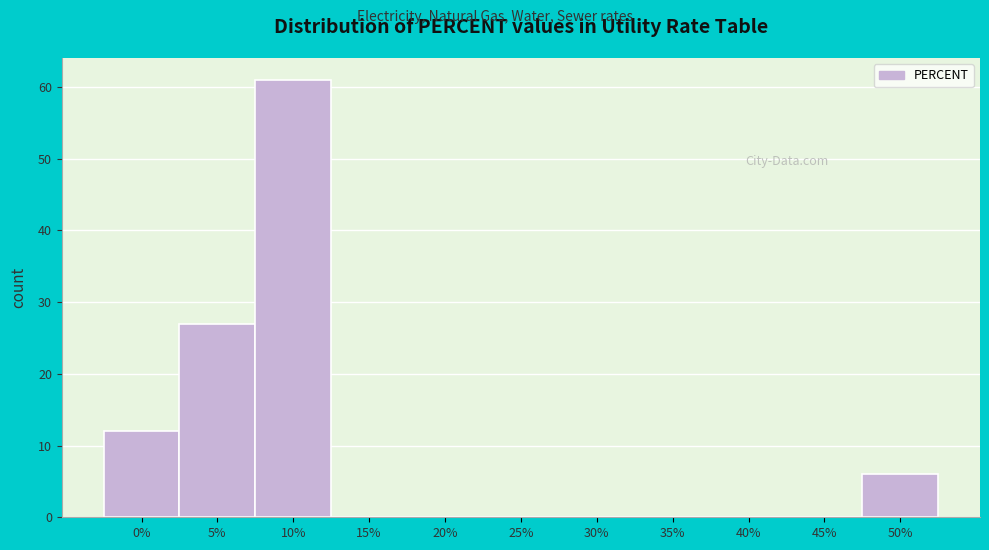

Reading left to right, list all the values displayed in this chart.

0%=12	5%=27	10%=61	15%=0	20%=0	25%=0	30%=0	35%=0	40%=0	45%=0	50%=6